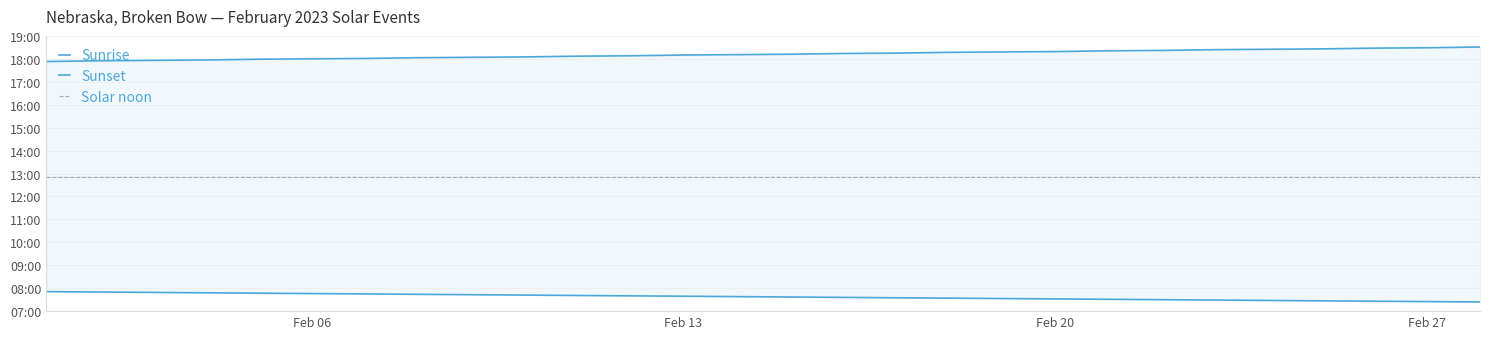

Is this an area chart (filled region under the line)?

No